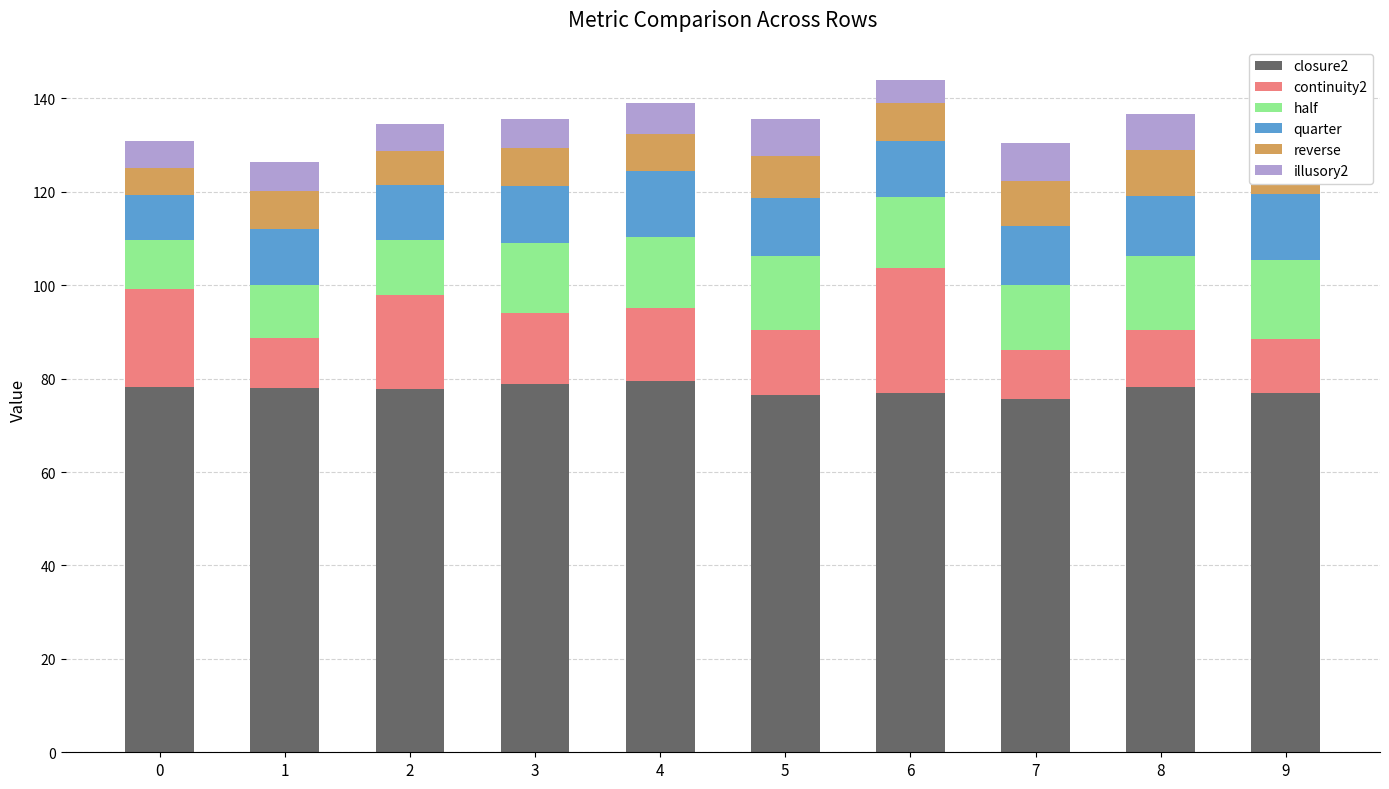

What is the sum of all closure2 values?

776.5